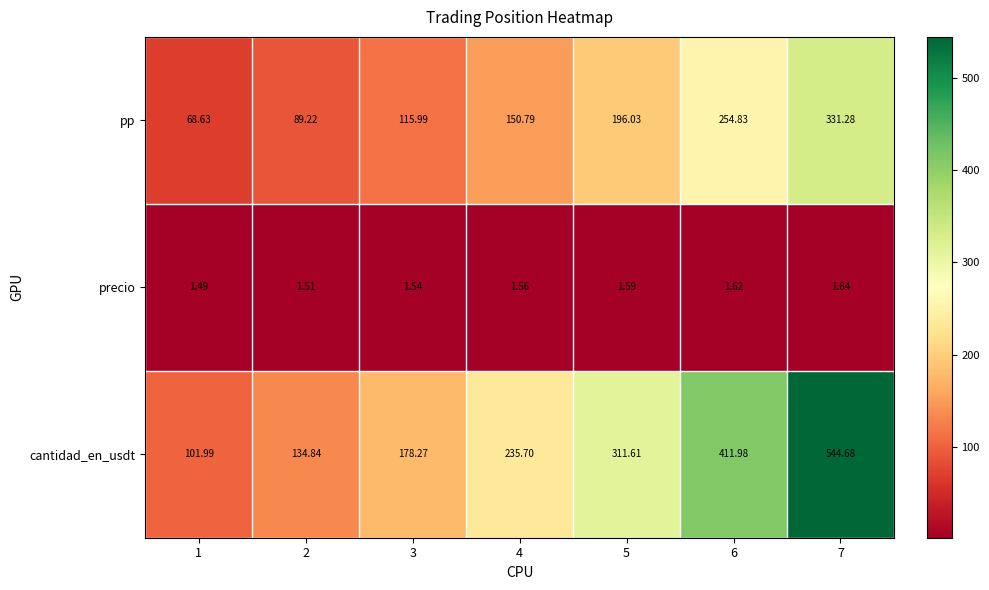

At 6, list the series in order from smallest to largest.

precio, pp, cantidad_en_usdt